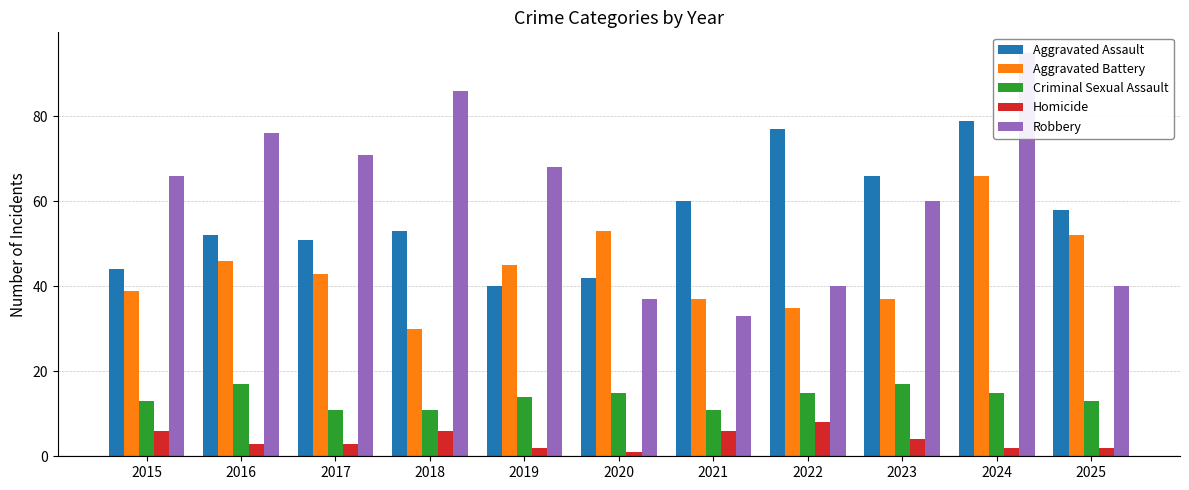

What is the total value across all series at 2018?

186